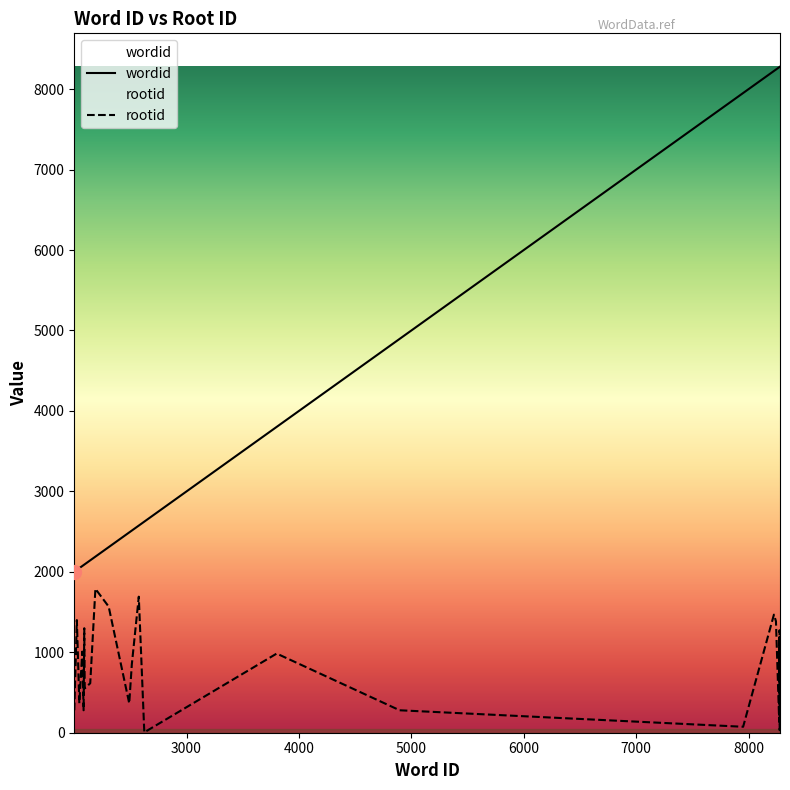

Between 2307 and 4896, which series saw the biggest shift?

wordid